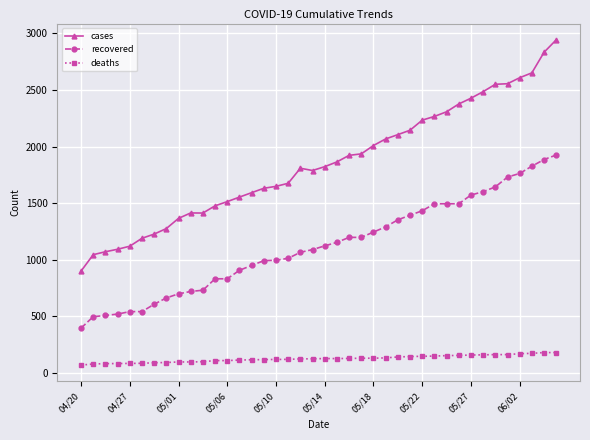

In cases, how many points are higher than both neighbors (excluding endpoints)?

2